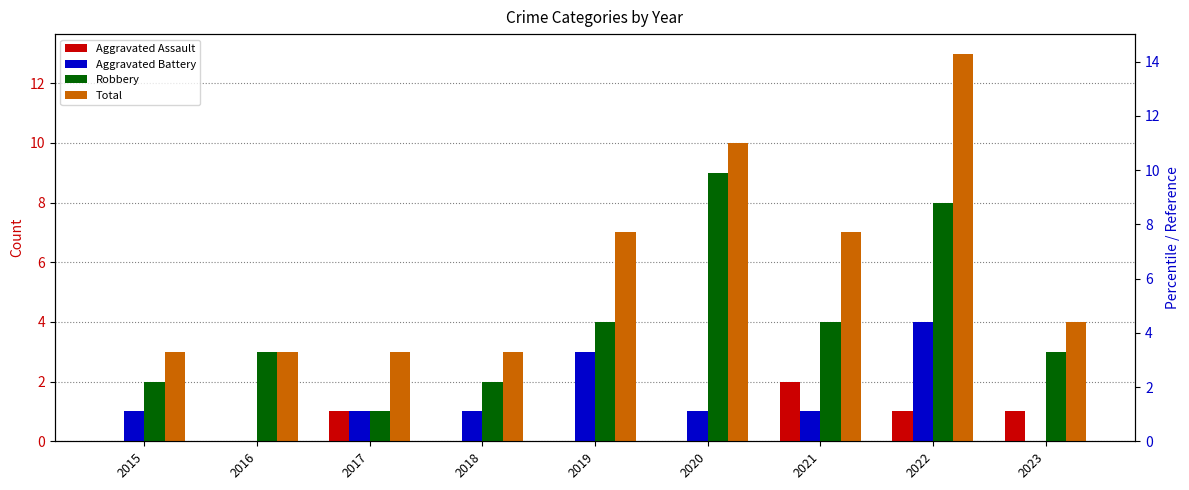

Reading left to right, what are all the values shown in this chart?

Aggravated Assault: 2015=0	2016=0	2017=1	2018=0	2019=0	2020=0	2021=2	2022=1	2023=1
Aggravated Battery: 2015=1	2016=0	2017=1	2018=1	2019=3	2020=1	2021=1	2022=4	2023=0
Robbery: 2015=2	2016=3	2017=1	2018=2	2019=4	2020=9	2021=4	2022=8	2023=3
Total: 2015=3	2016=3	2017=3	2018=3	2019=7	2020=10	2021=7	2022=13	2023=4